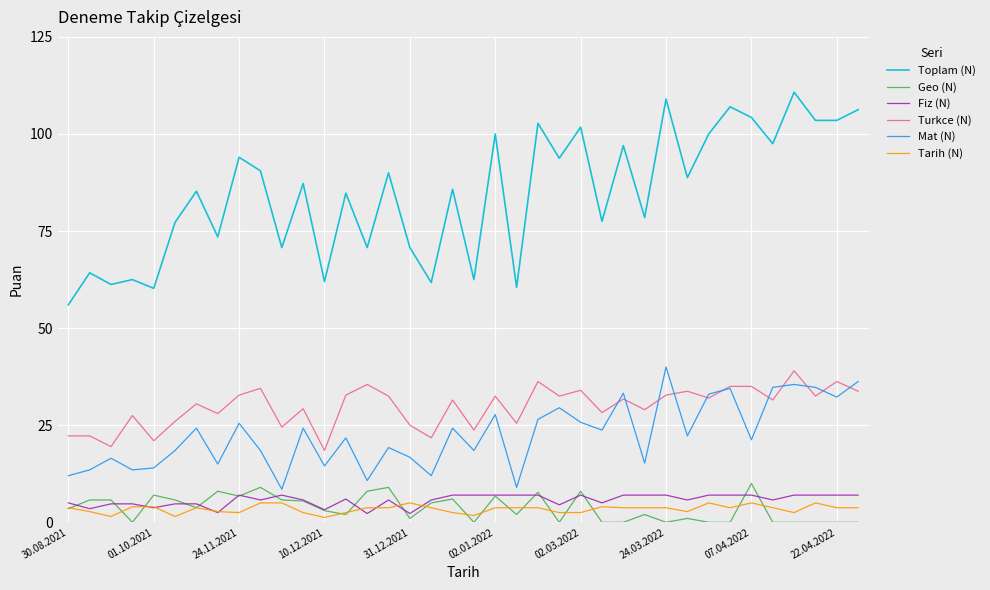

Which series has the largest total across all categories?

Toplam (N)